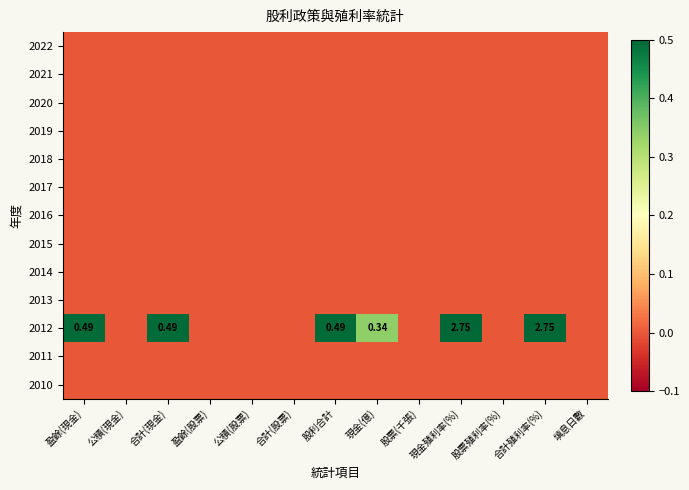

Is the value of 2011 at 盈餘(股票) greater than the value of 2015 at 填息日數?

No